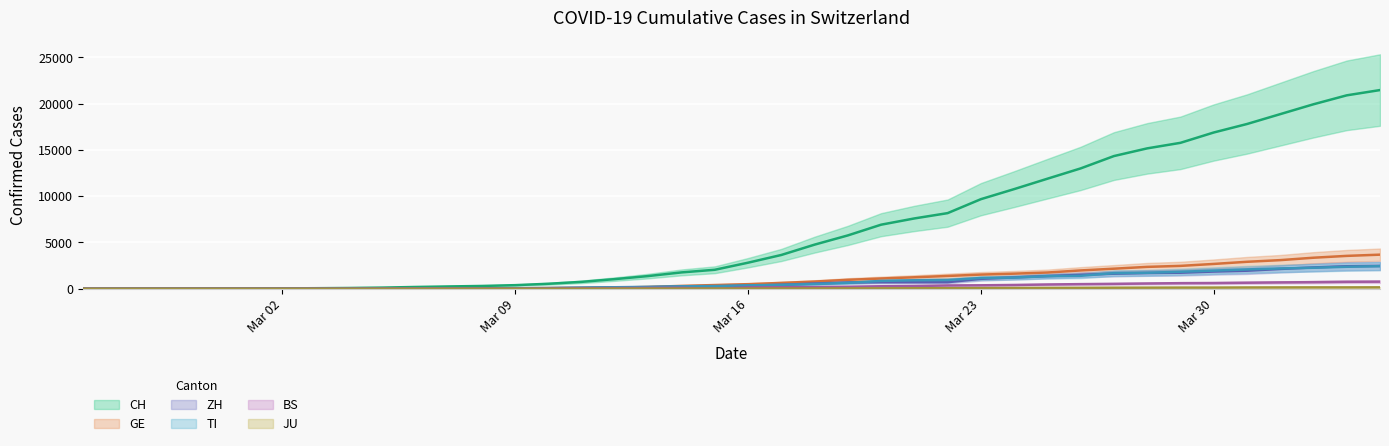

Which category has the highest value in the BS series?

2020-04-04